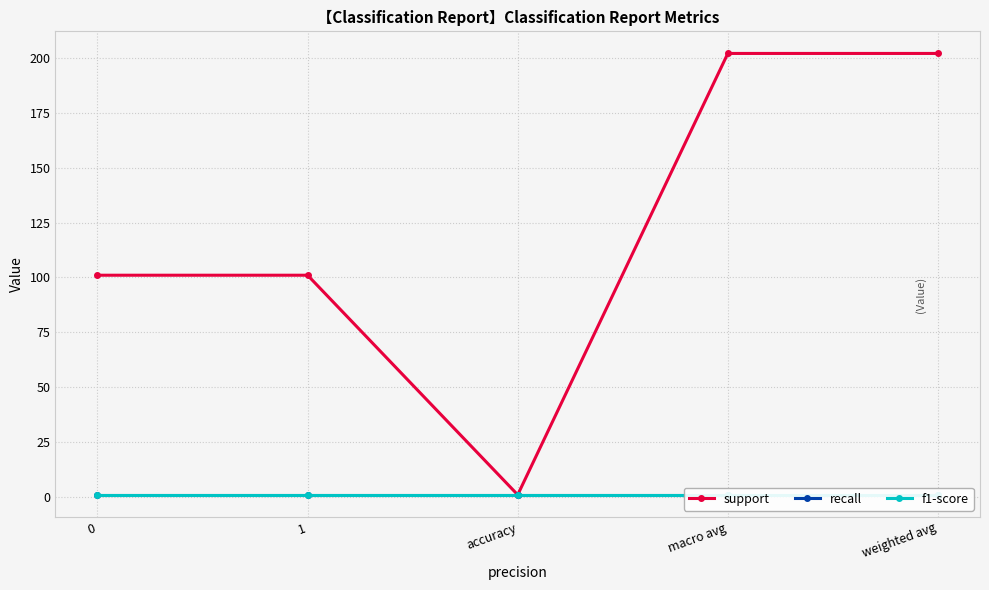

List the series in order of their peak value, highest first.

support, recall, f1-score